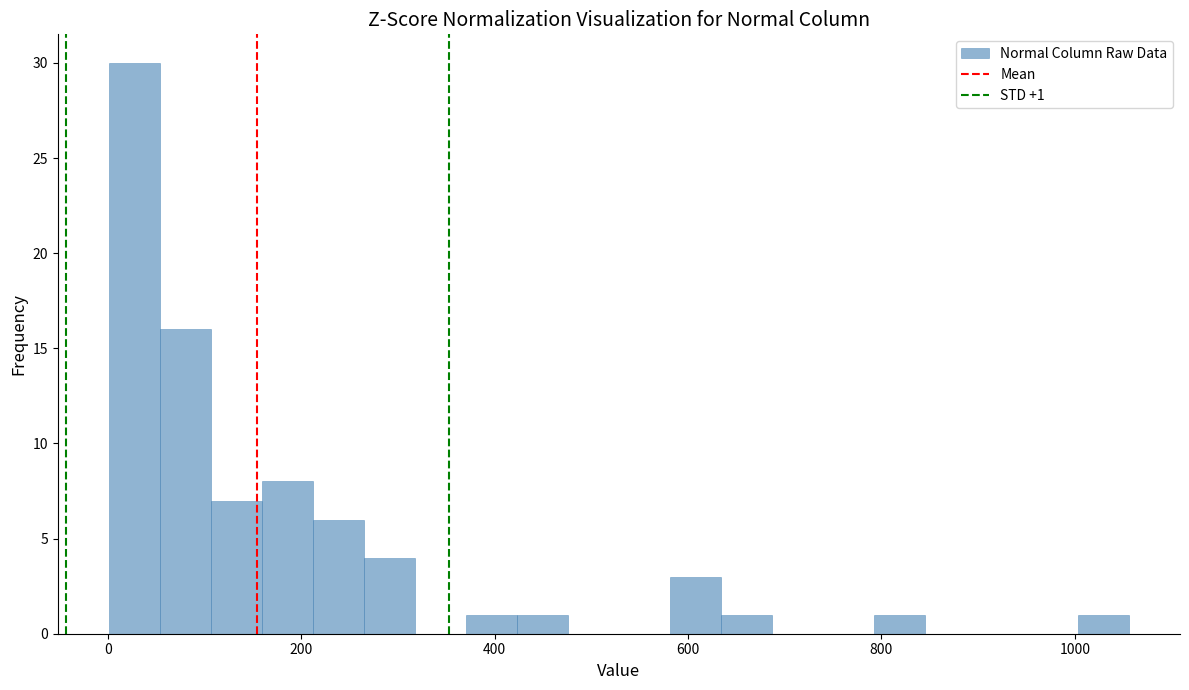

Read against the x-axis, roughly where is the centre of the tallest bar?

20